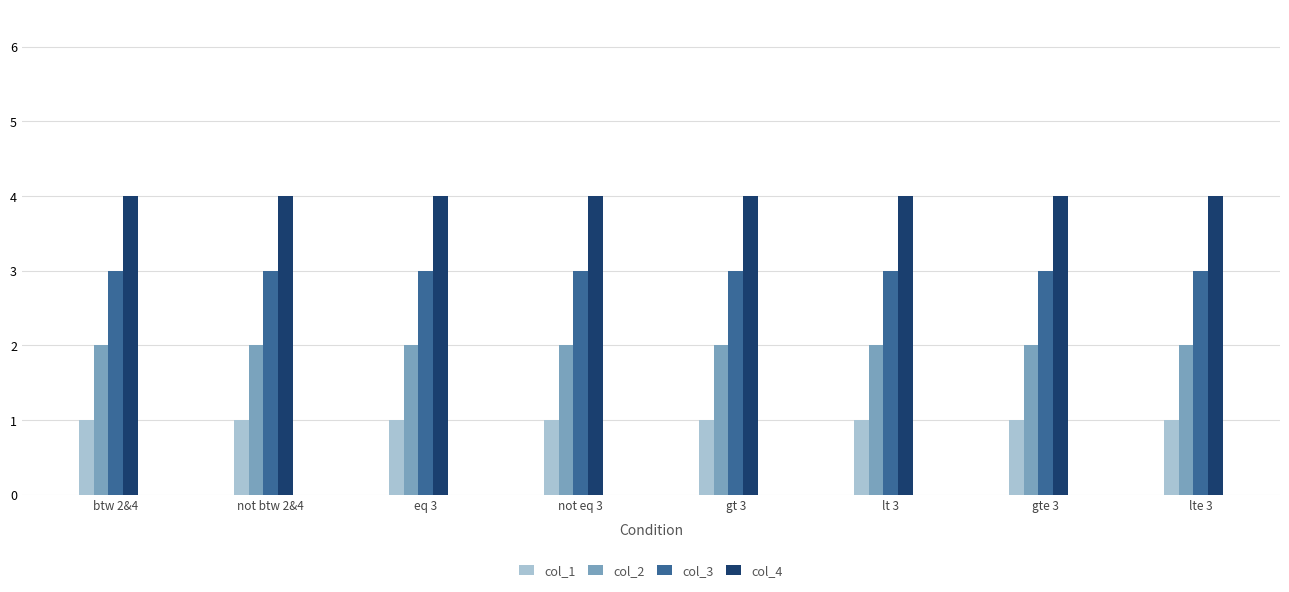

True or false: col_2 has a value of 2 at lt 3.

True